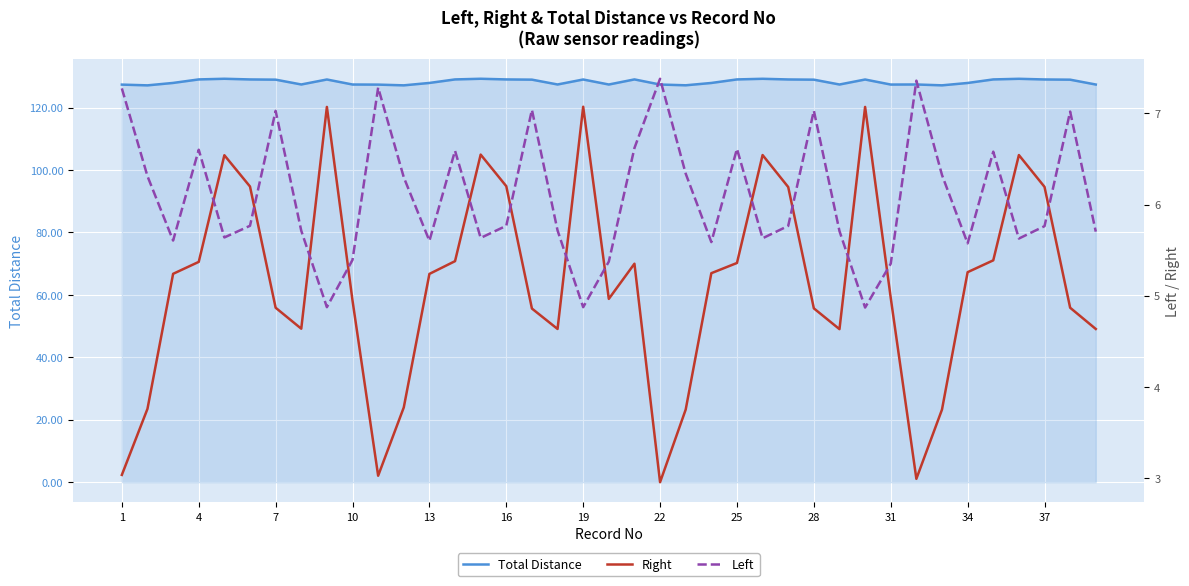

What is the maximum value for Left?

7.4